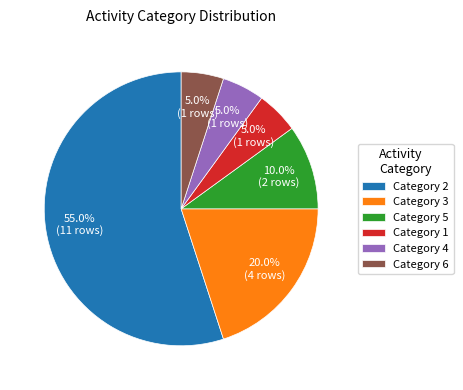

What is the majority slice?

Category 2